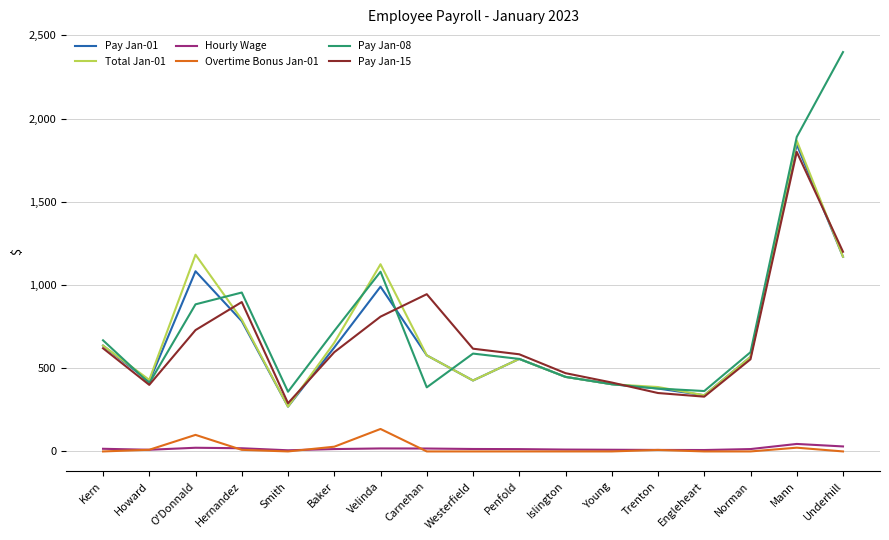

True or false: Pay Jan-15 and Pay Jan-01 cross at least once.

True